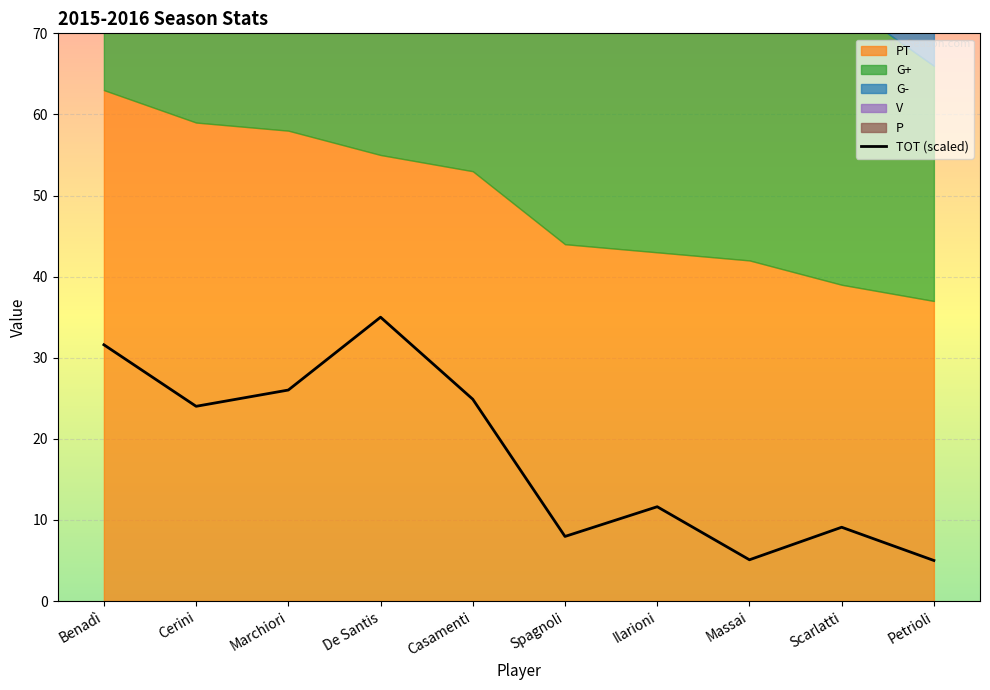

What is the change in value from Casamenti to Scarlatti?

-15.8